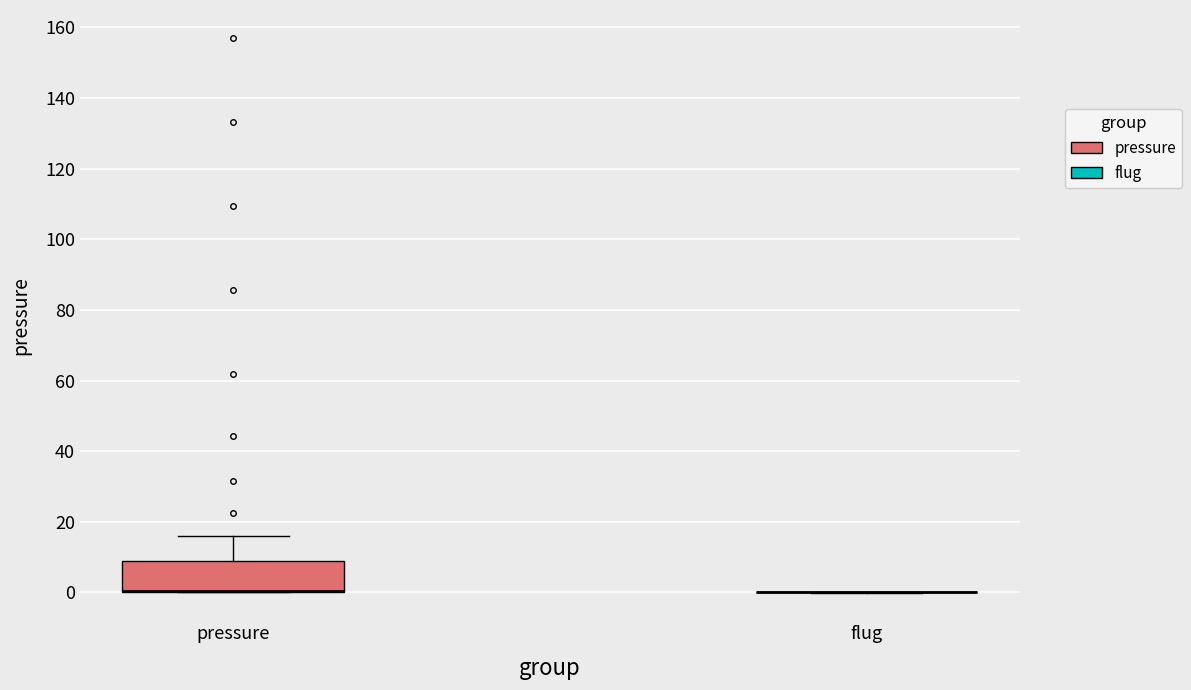

Reading left to right, read every box against the y-axis: the position of its median line, the range the box covers, and the ends of its whiskers. The values are not printed on the chart, so give them approximately, as read against the axis.

pressure: median 0 (drawn on the box's lower edge), box 0 to 8, whiskers 0 to 16
flug: box collapsed to a line at 0, whiskers 0 to 0